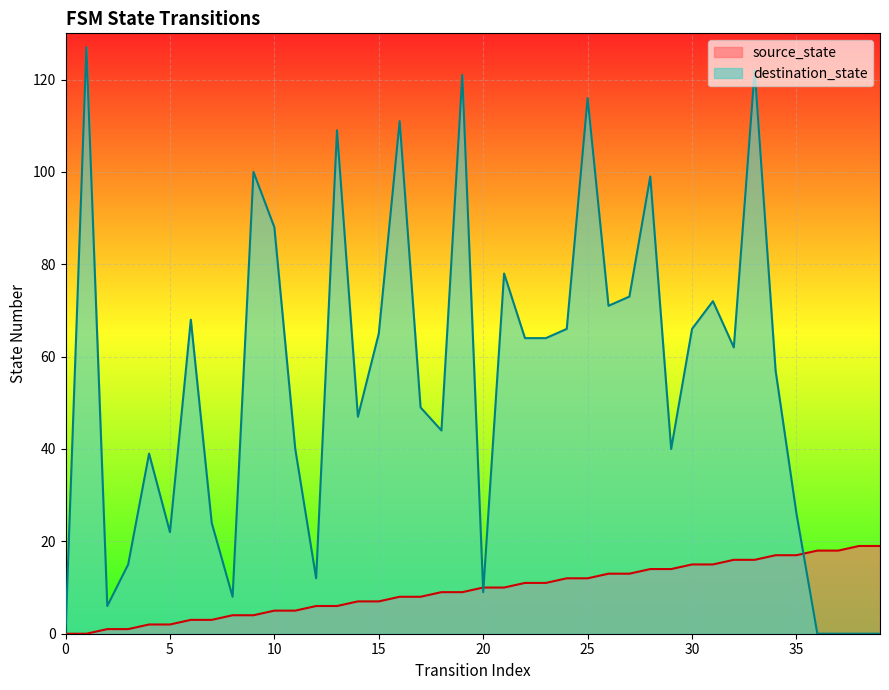

Read the destination_state value at 16, to the nearest 5.

110